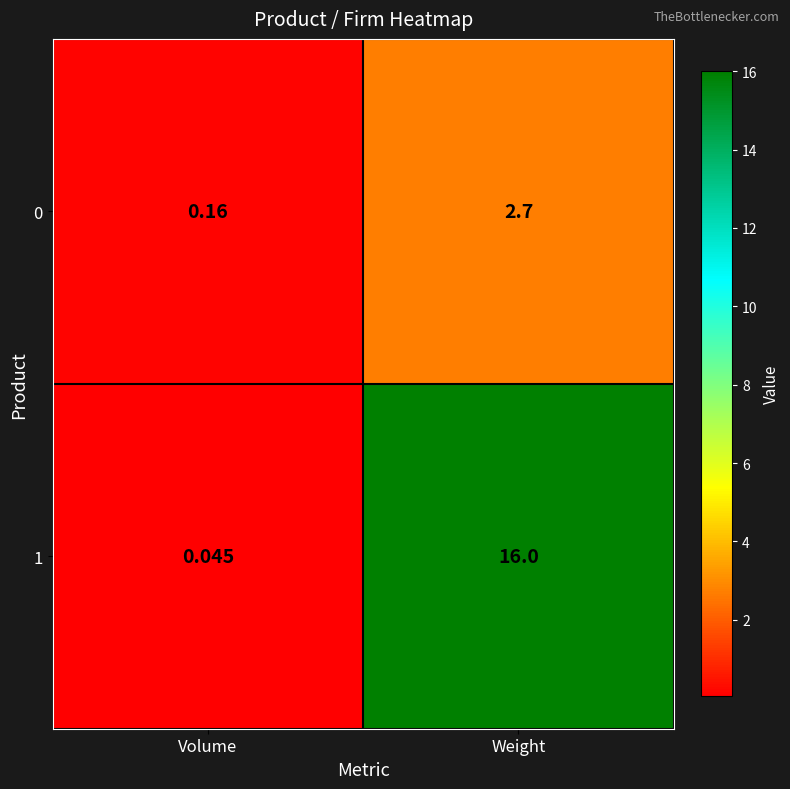

Which label corresponds to the smallest value in the chart?

Volume